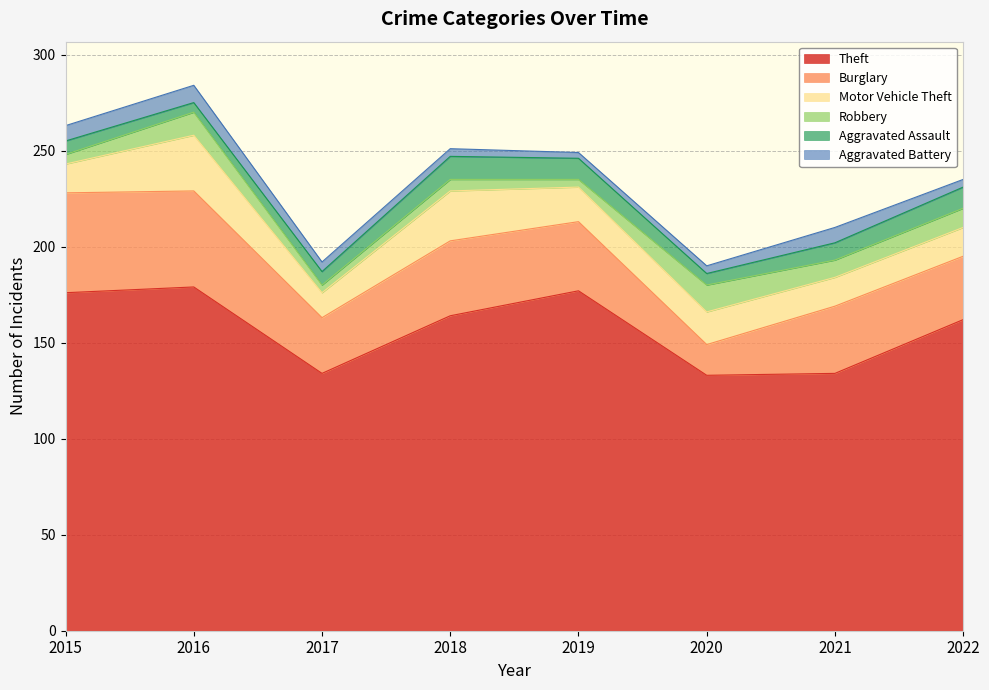

Reading left to right, list all the values displayed in this chart.

Theft: 176	179	134	164	177	133	134	162
Burglary: 52	50	29	39	36	16	35	33
Motor Vehicle Theft: 15	29	13	26	18	17	15	15
Robbery: 5	12	4	6	4	14	9	10
Aggravated Assault: 7	5	7	12	11	6	9	11
Aggravated Battery: 8	9	5	4	3	4	8	4